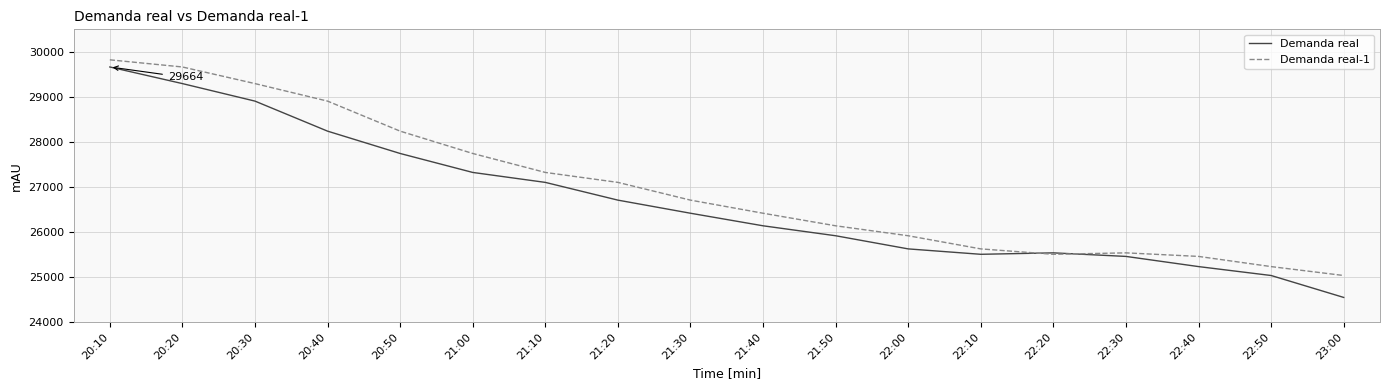

In Demanda real-1, how many points are higher than both neighbors (excluding endpoints)?

1